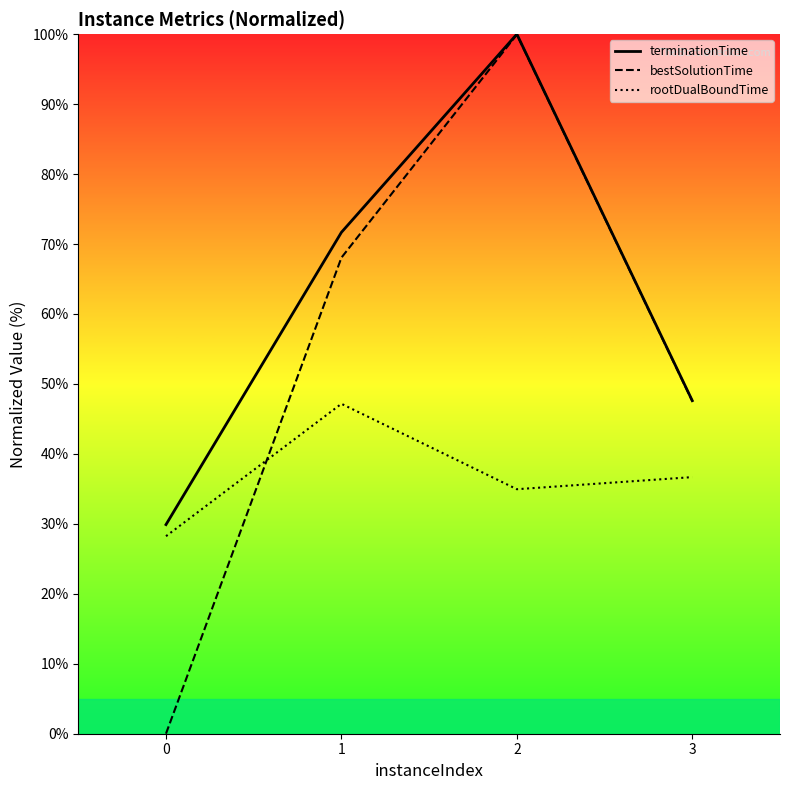

What is the sum of all rootDualBoundTime values?

147.0